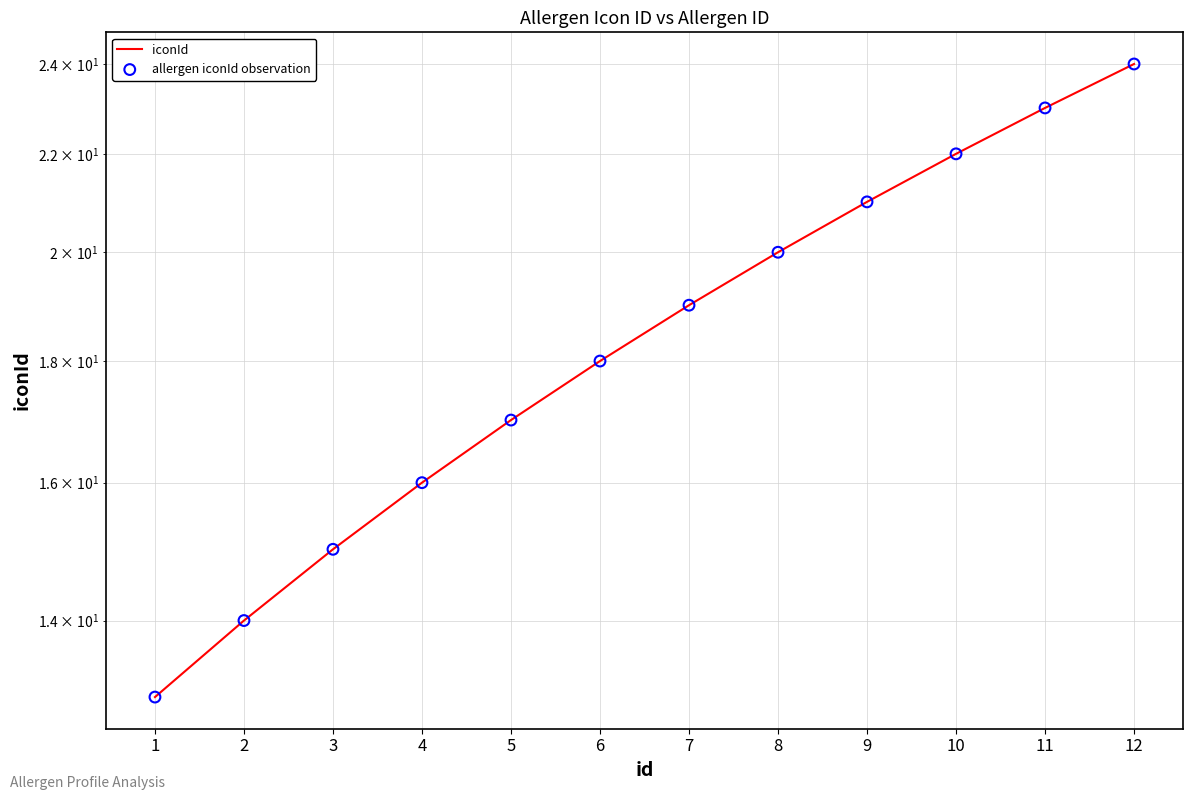

Which series has the largest total across all categories?

iconId